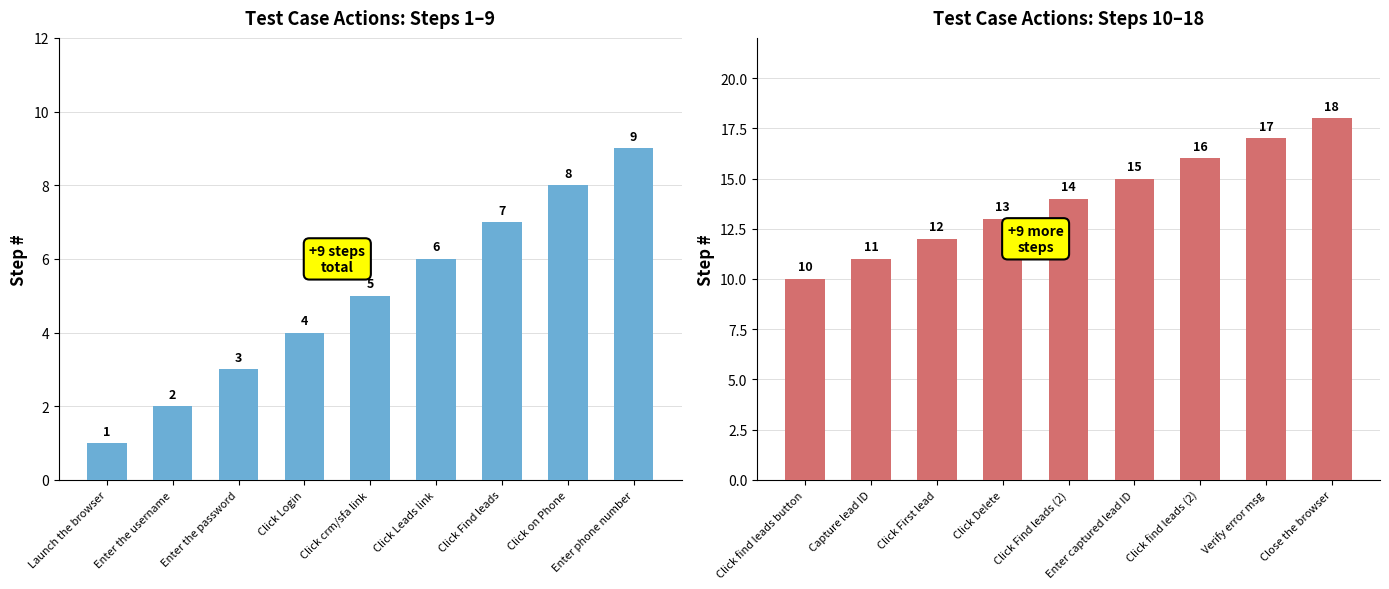

How many data points does each series have?

9